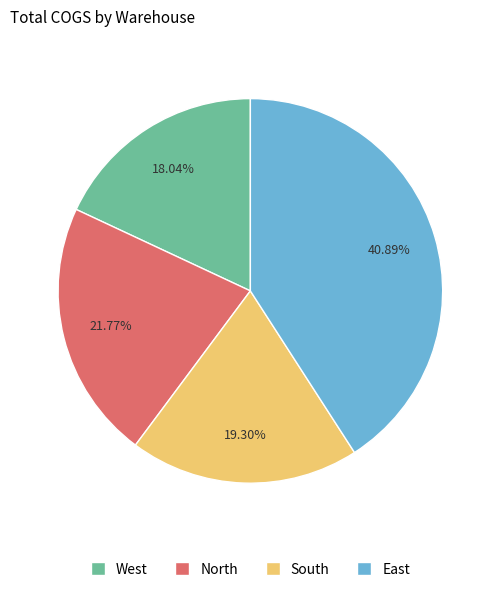

What is the ratio of the value at East to the value at West?

2.3